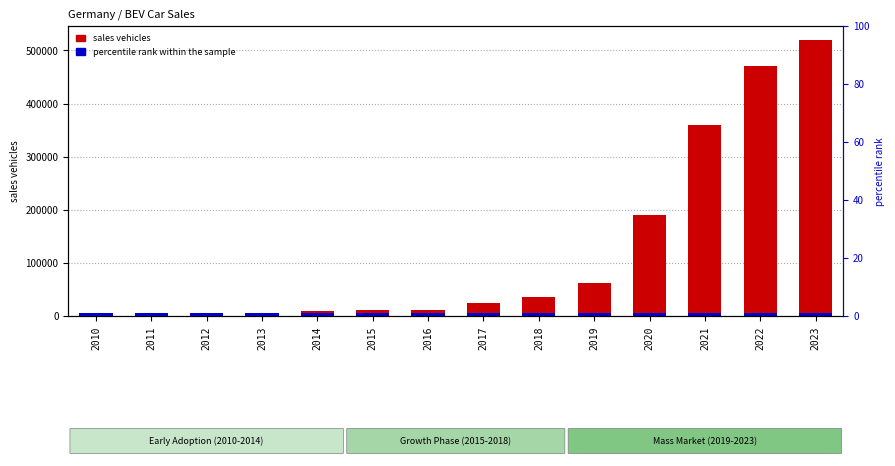

What is the sum of all values?

1705040